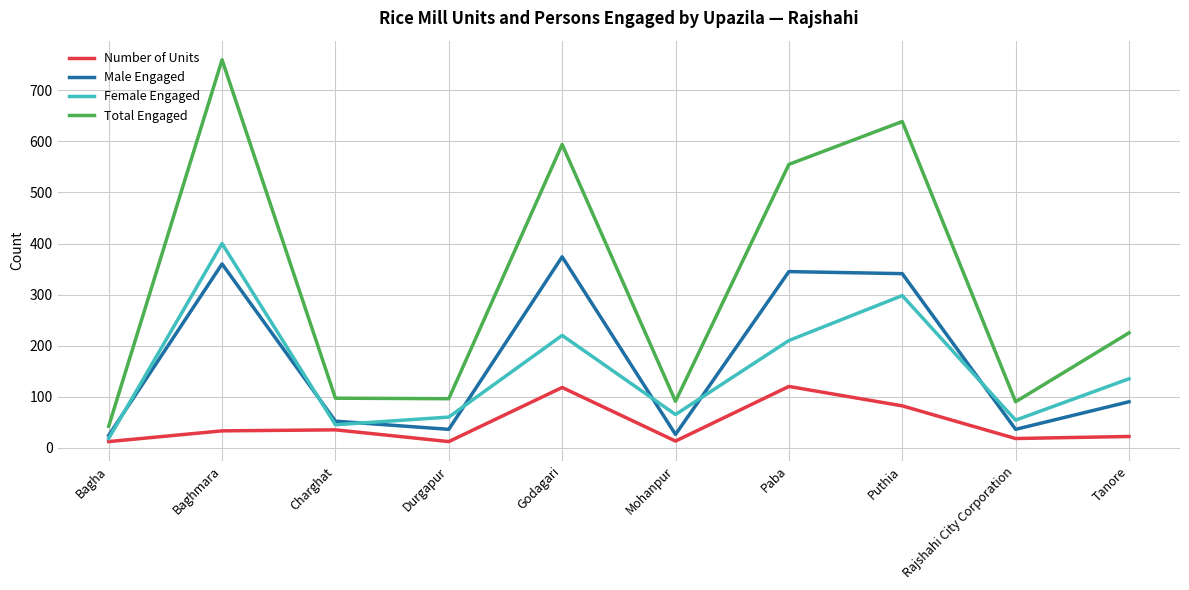

Is this an area chart (filled region under the line)?

No